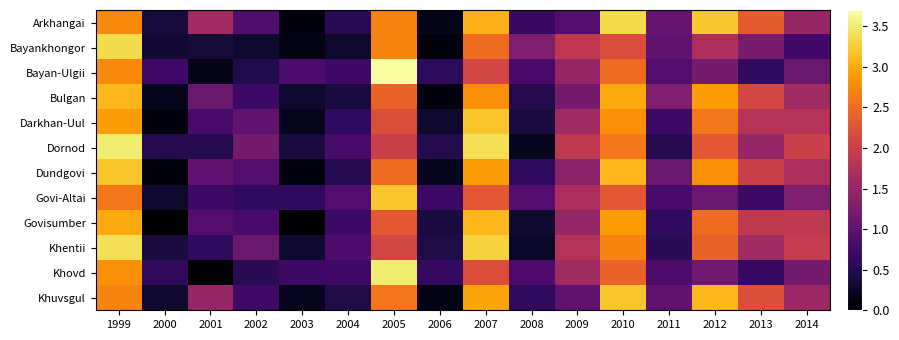

At which category is the sum across all series the highest?

1999